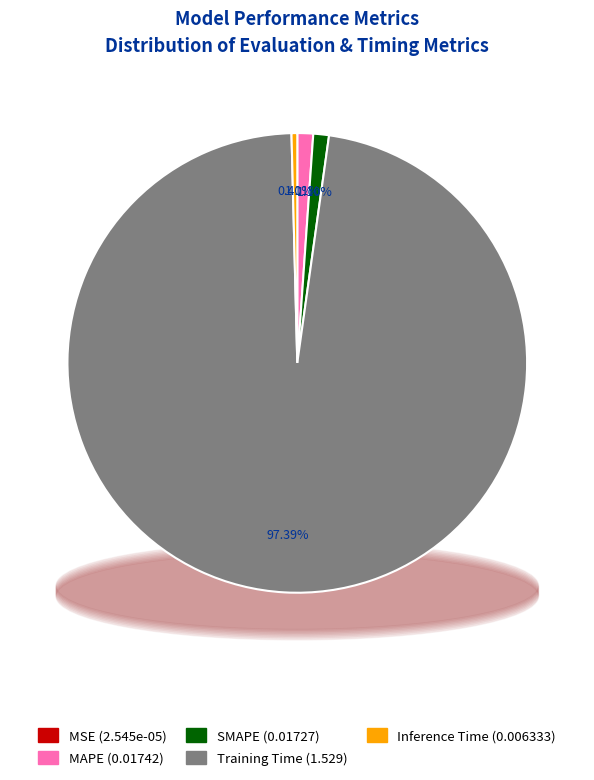

Combined, what portion of the pie is MAPE and Training Time?

98.5%